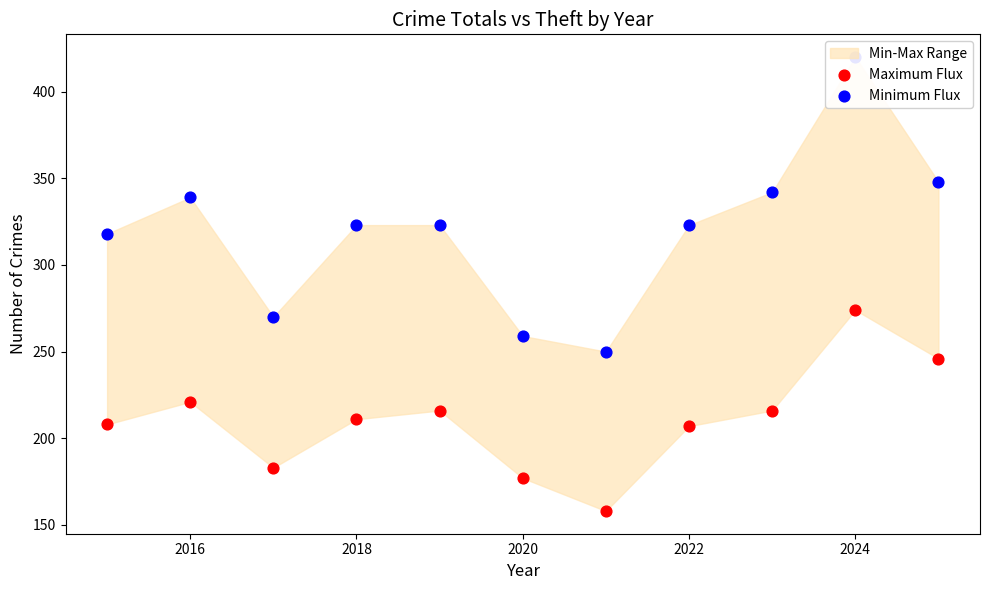

Which series has the largest total across all categories?

Minimum Flux